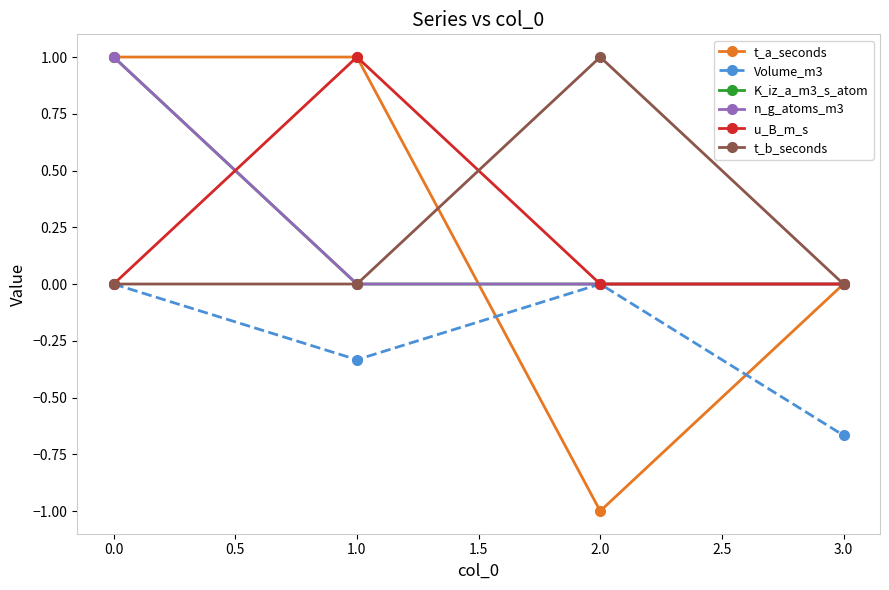

Reading left to right, list all the values displayed in this chart.

t_a_seconds: 1.0	1.0	-1.0	0.0
Volume_m3: 0.0	-0.3	0.0	-0.7
K_iz_a_m3_s_atom: 1.0	0.0	0.0	0.0
n_g_atoms_m3: 1.0	0.0	0.0	0.0
u_B_m_s: 0.0	1.0	0.0	0.0
t_b_seconds: 0.0	0.0	1.0	0.0